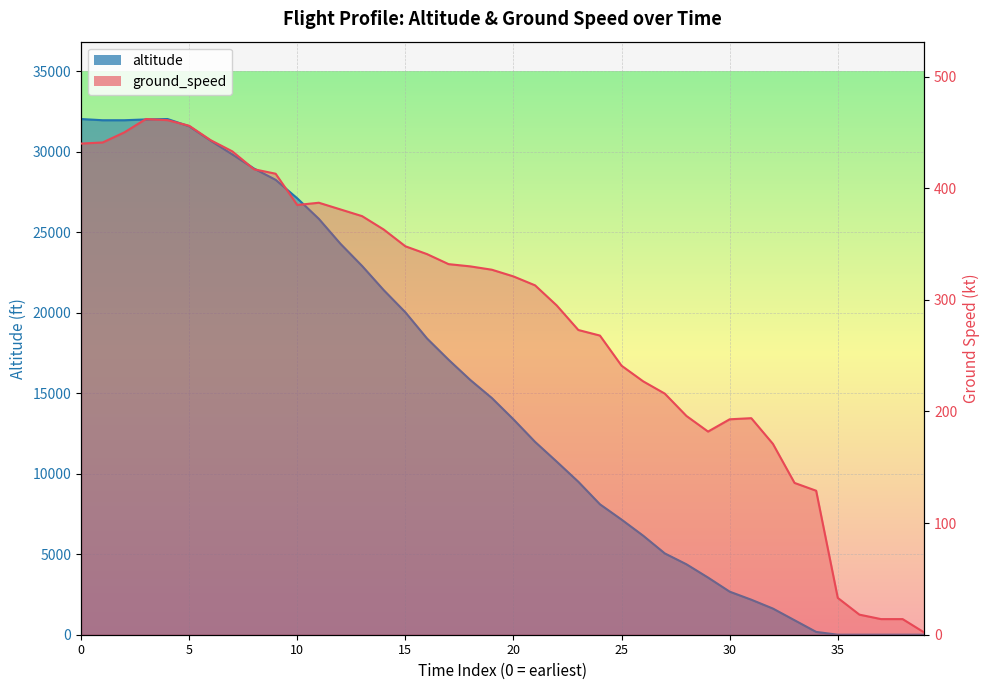

Which has a higher value, 8 or 34?

8